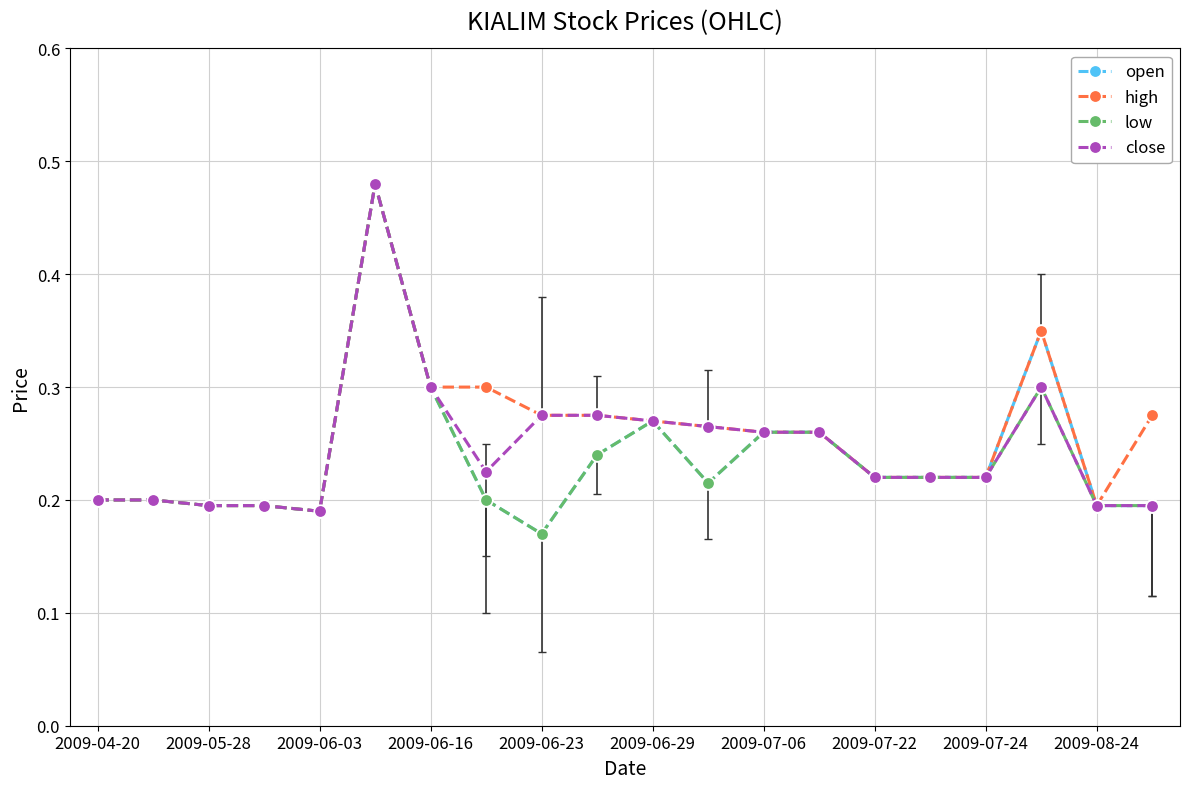

What are all the series names shown in the legend?

open, high, low, close